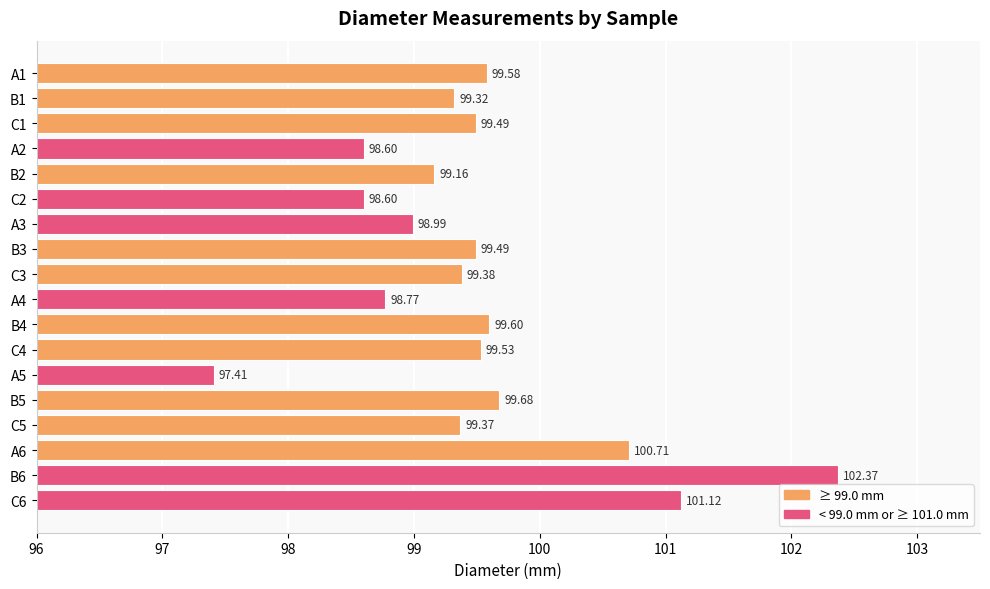

What is the difference between the maximum and second lowest values?

3.8